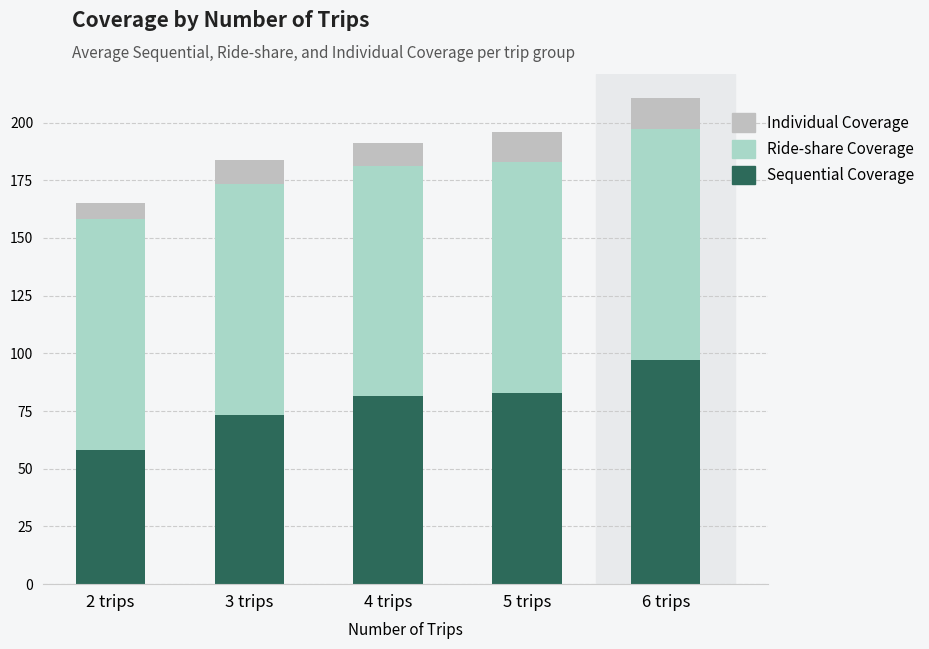

What is the label of the 5th bar from the left?

6 trips